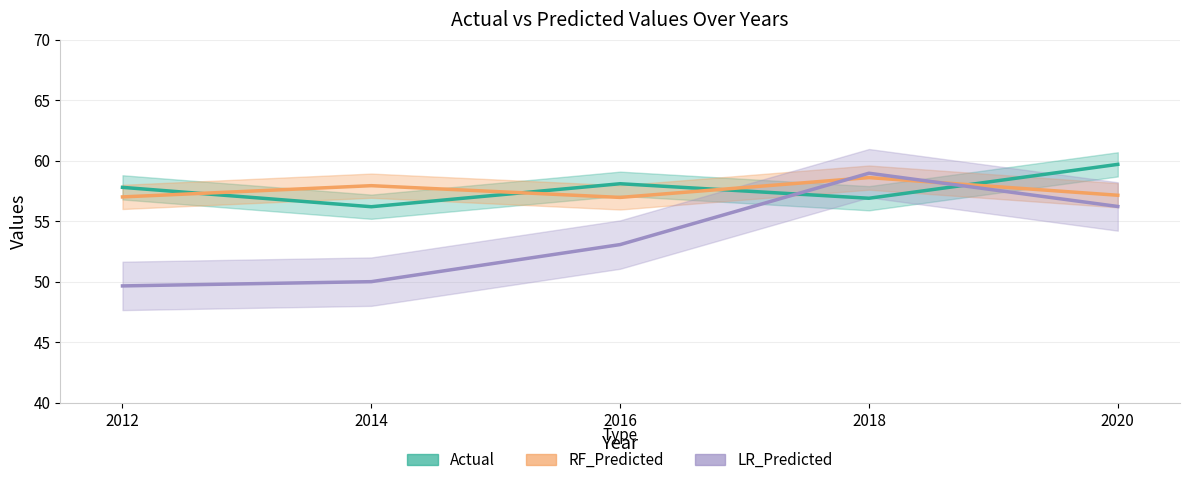

Which series has the widest spread of values?

LR_Predicted